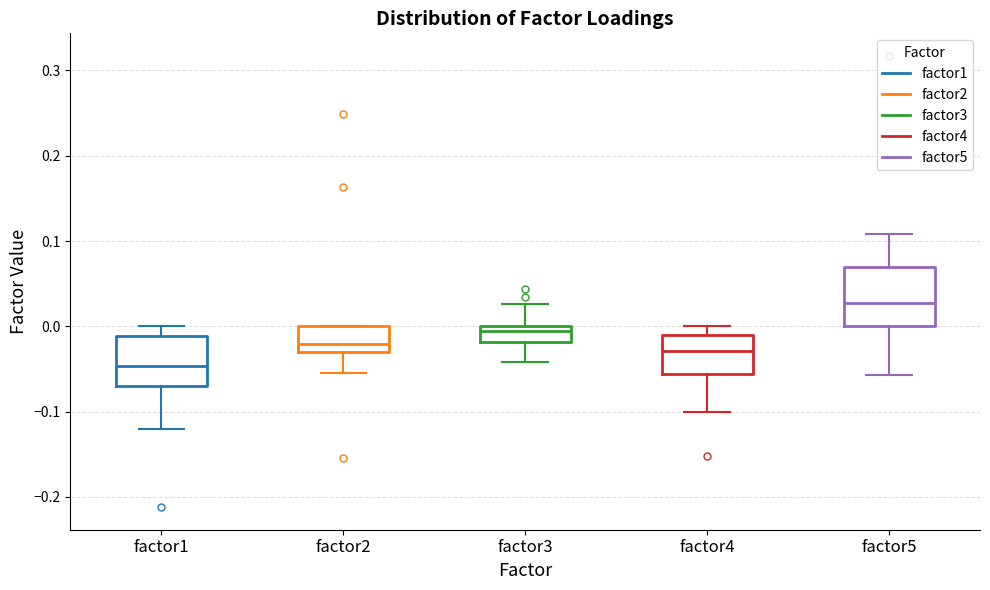

Reading left to right, read every box against the y-axis: the position of its median line, the range the box covers, and the ends of its whiskers. The values are not printed on the chart, so give them approximately, as read against the axis.

factor1: median -0.05, box -0.07 to -0.01, whiskers -0.12 to 0.00
factor2: median -0.02, box -0.03 to 0.00, whiskers -0.06 to 0.00
factor3: median -0.01, box -0.02 to 0.00, whiskers -0.04 to 0.03
factor4: median -0.03, box -0.06 to -0.01, whiskers -0.10 to 0.00
factor5: median 0.03, box 0.00 to 0.07, whiskers -0.06 to 0.11